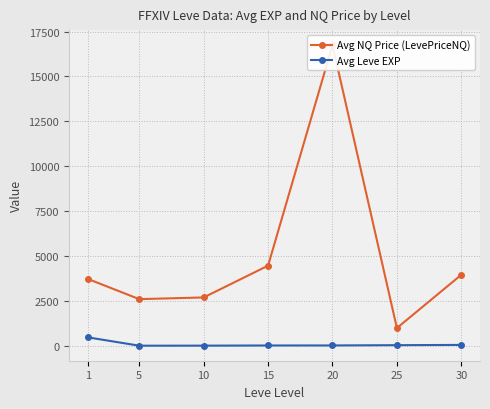

The value of Avg NQ Price (LevePriceNQ) at 1 is 3724.5. True or false?

True